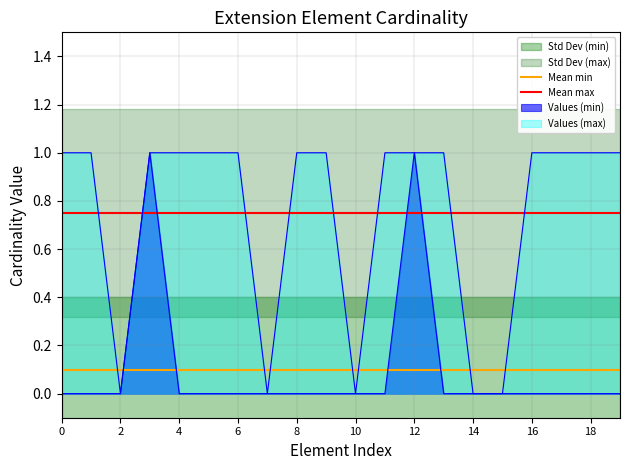

The Values (min) series shows 0 at 4. True or false?

True